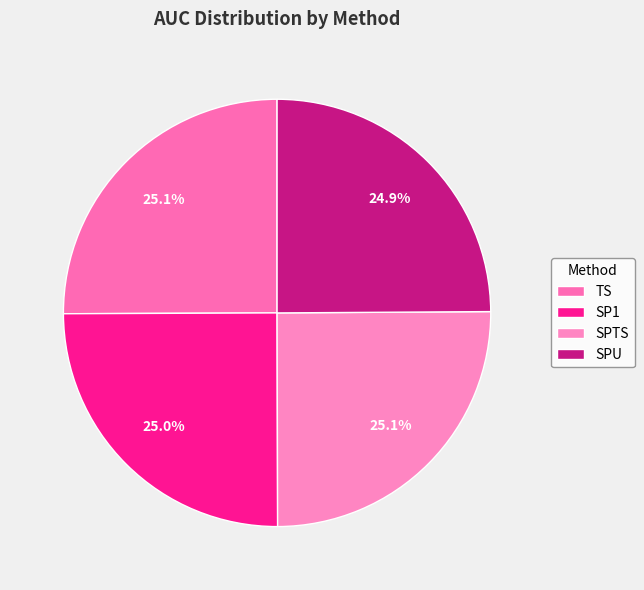

To the nearest percent, what is the average slice percentage?

25%